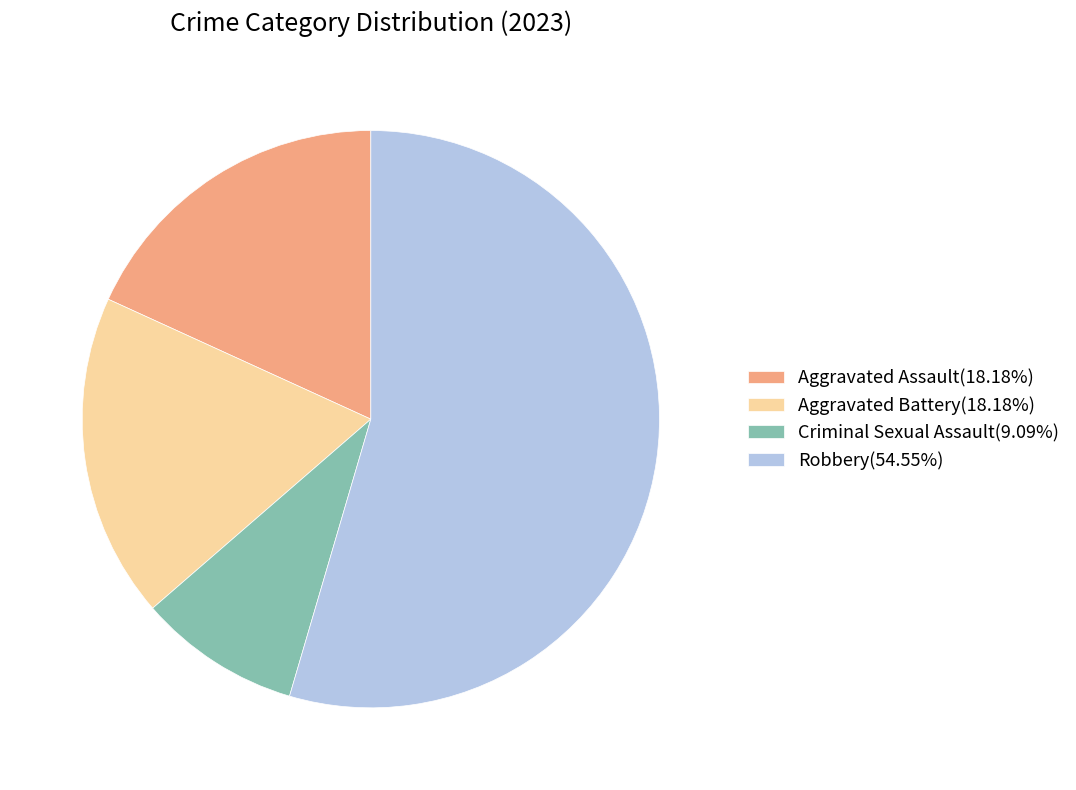

How many segments does this pie chart have?

4